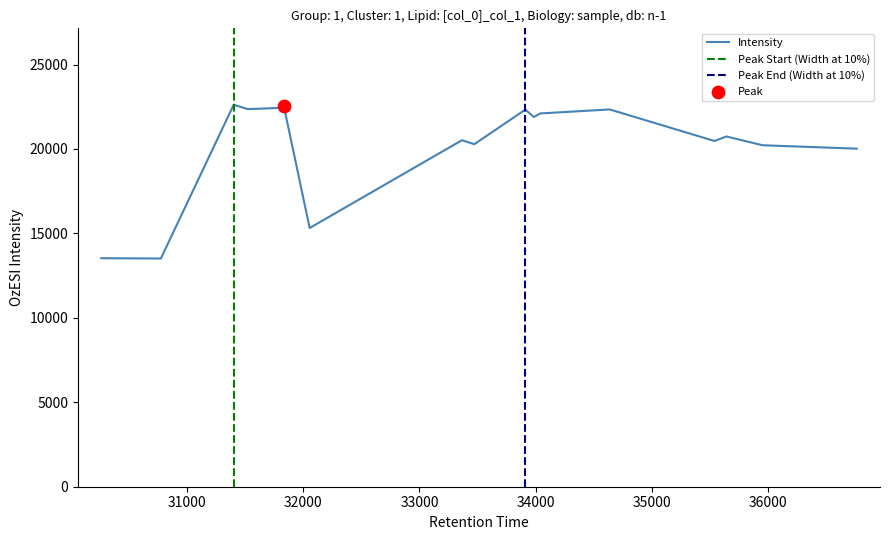

What is the ratio of the value at 34638 to the value at 32055?

1.5